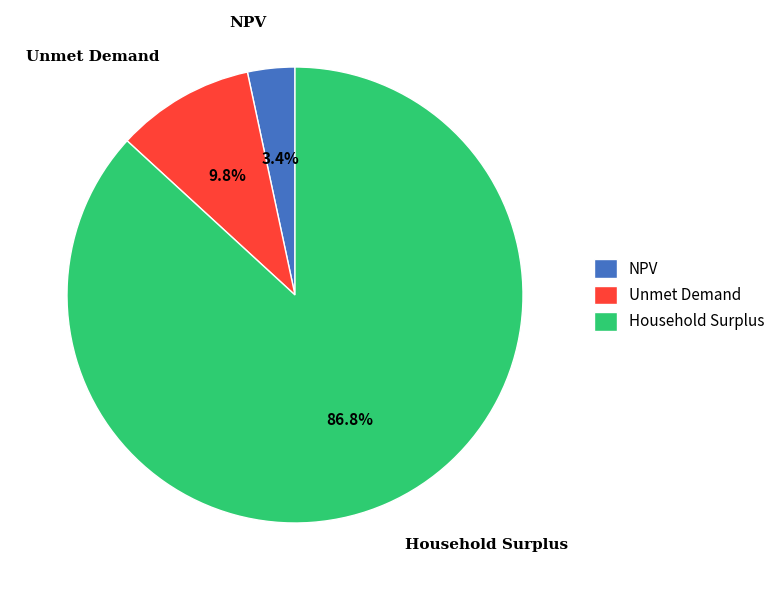

Does NPV represent more than half of the total?

No